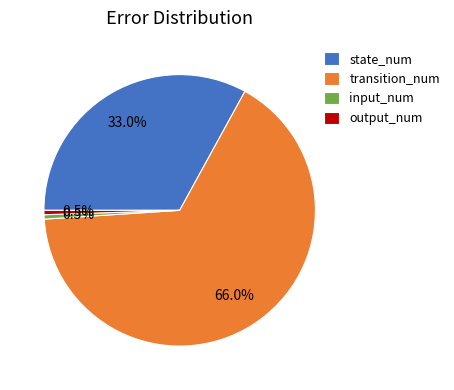

How much of the chart is everything except input_num?

99.5%